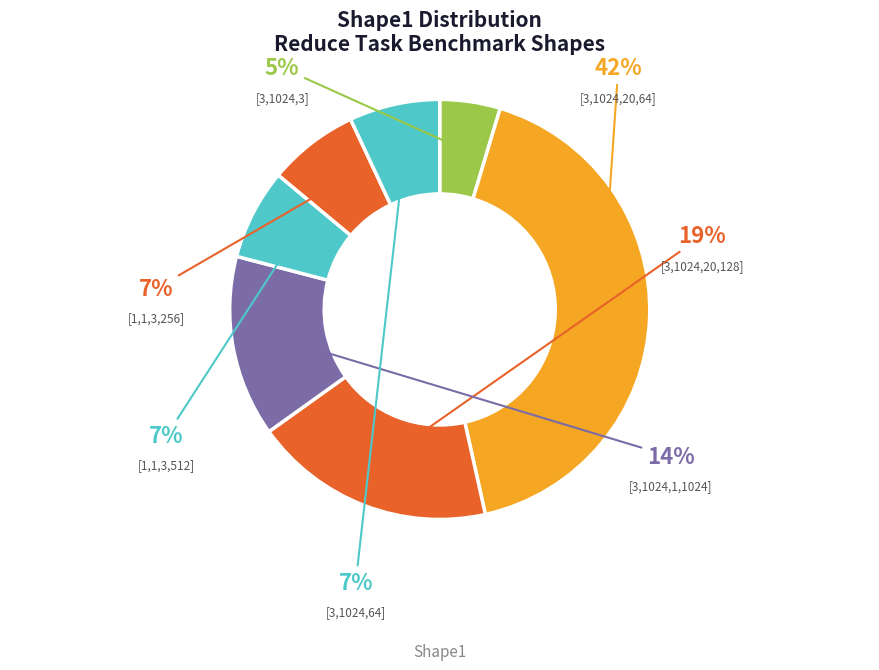

Count the number of slices in the pie.

7